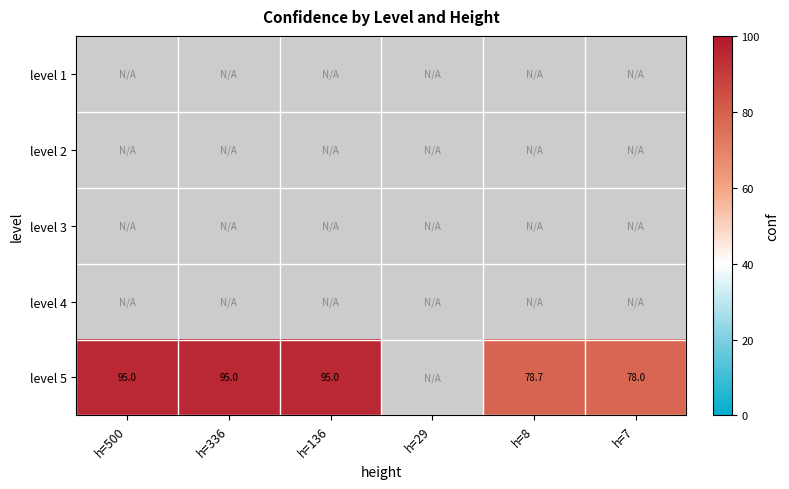

True or false: level 5 has a value of 155.1 at h=336.

False